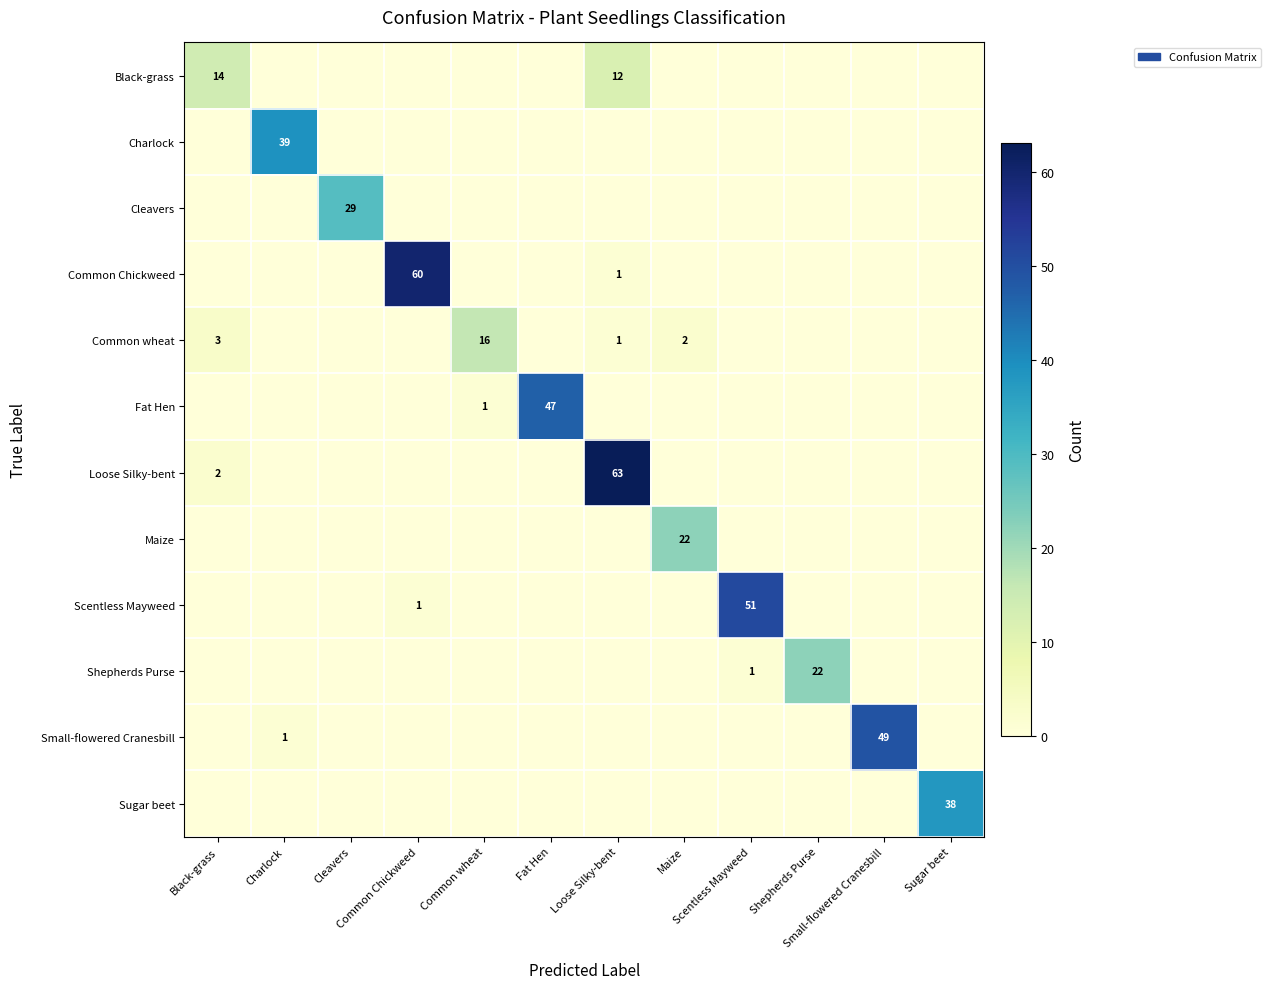

At which label does Small-flowered Cranesbill reach its minimum?

Black-grass